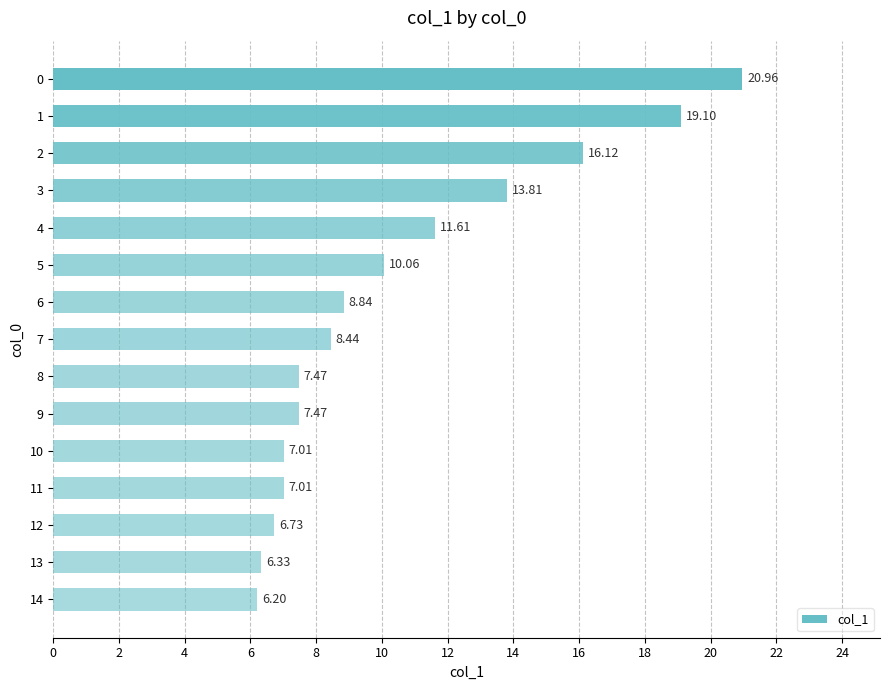

What is the change in value from 0 to 8?

-13.5